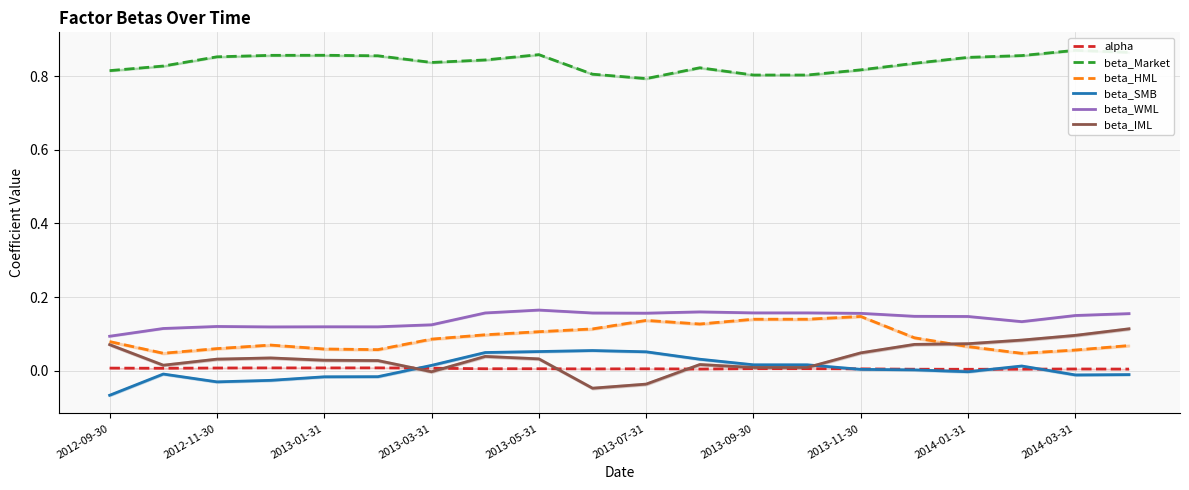

At how many categories does at least one series exceed 0?

20